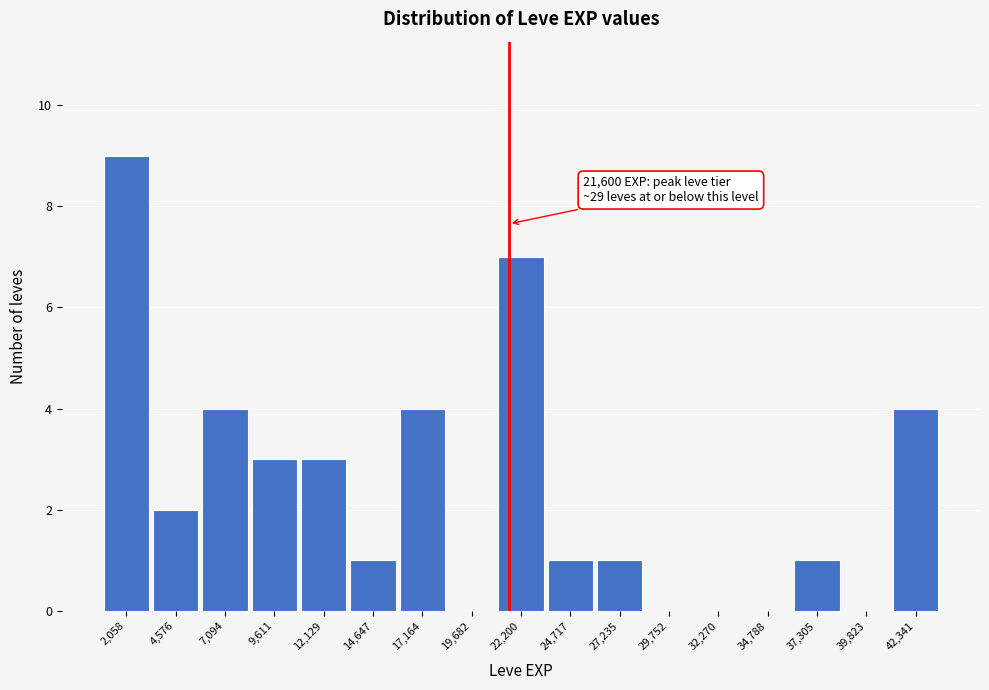

Over which range of the x-axis is the bar tallest?

1000 to 3500